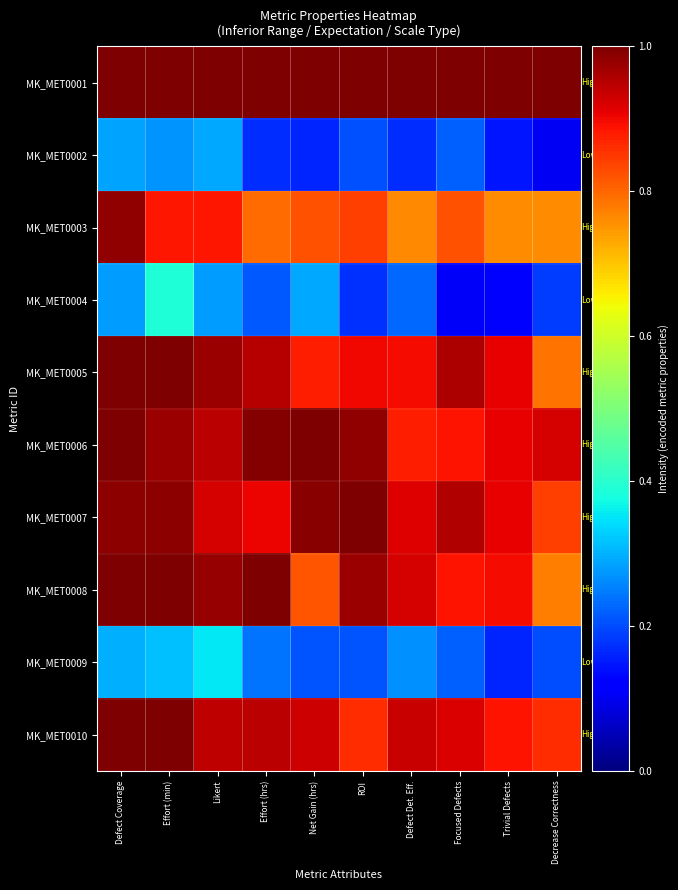

At how many categories does at least one series exceed 0?

10